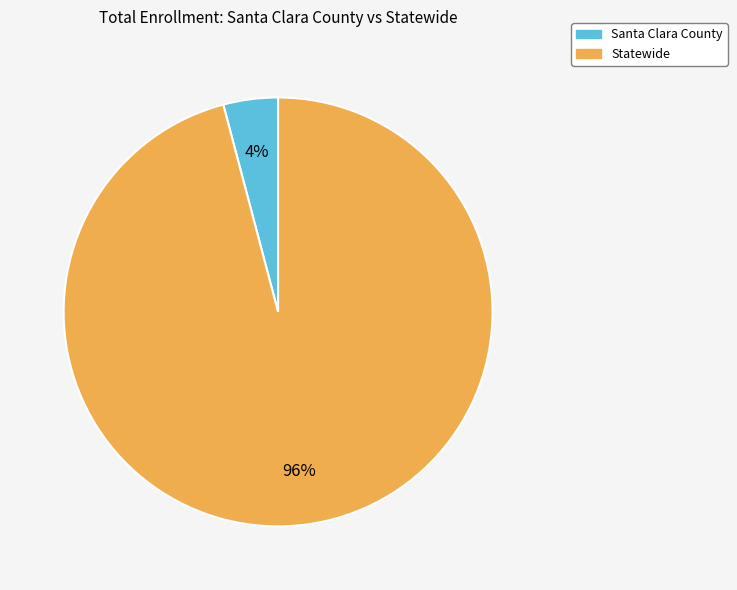

Is Statewide the majority of the pie?

Yes